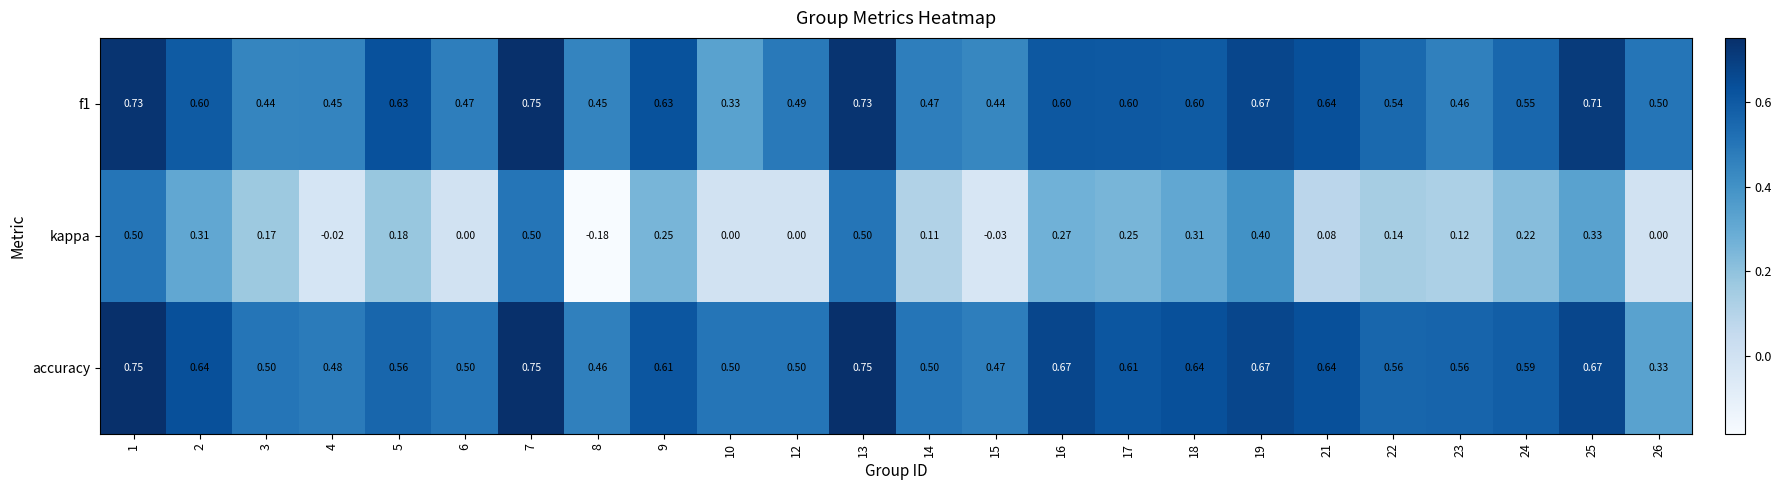

Which series has the largest total across all categories?

accuracy